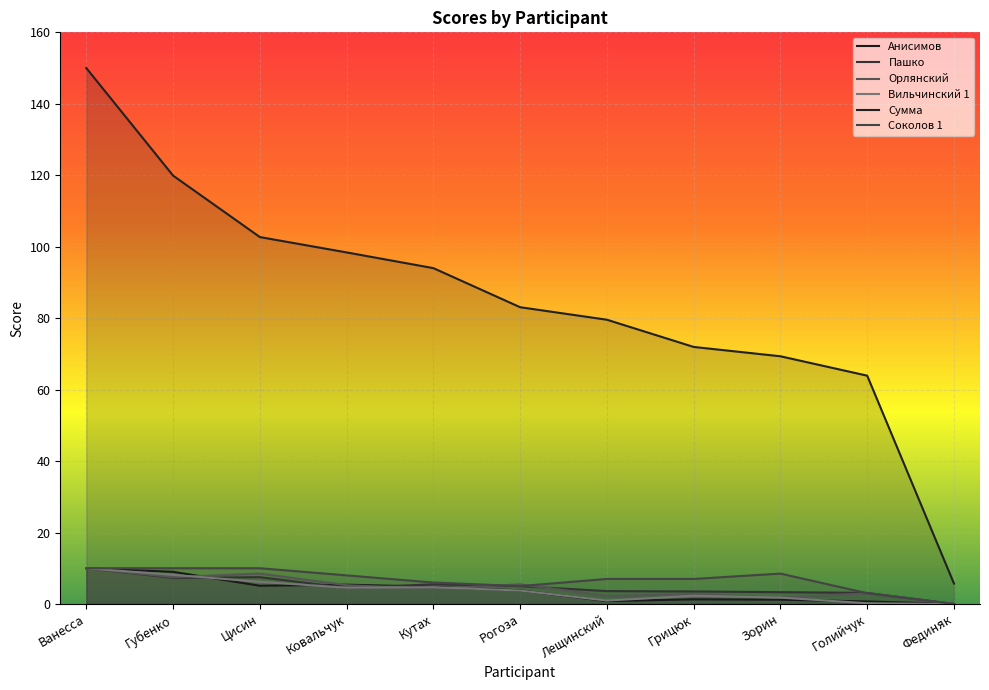

How many distinct data groups are displayed?

6